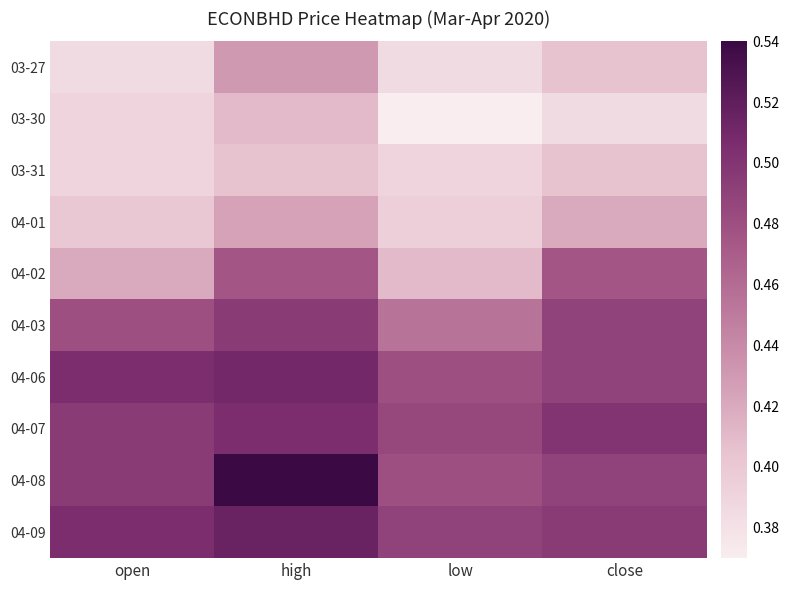

Reading left to right, what are all the values shown in this chart?

03-27: open=0.4	high=0.4	low=0.4	close=0.4
03-30: open=0.4	high=0.4	low=0.4	close=0.4
03-31: open=0.4	high=0.4	low=0.4	close=0.4
04-01: open=0.4	high=0.4	low=0.4	close=0.4
04-02: open=0.4	high=0.5	low=0.4	close=0.5
04-03: open=0.5	high=0.5	low=0.5	close=0.5
04-06: open=0.5	high=0.5	low=0.5	close=0.5
04-07: open=0.5	high=0.5	low=0.5	close=0.5
04-08: open=0.5	high=0.5	low=0.5	close=0.5
04-09: open=0.5	high=0.5	low=0.5	close=0.5